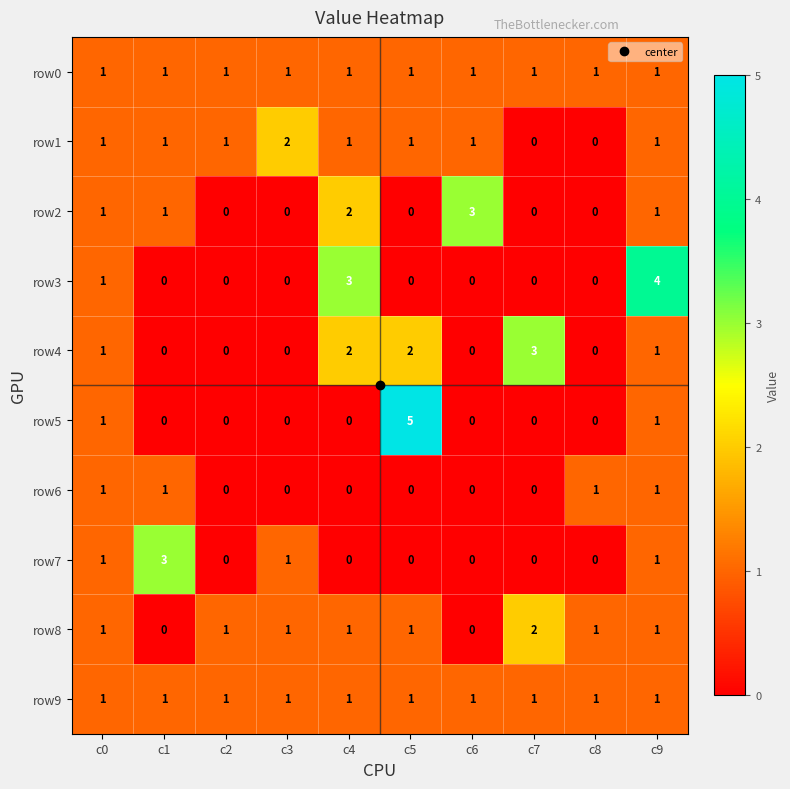

Which series has the largest range (max minus min)?

row5